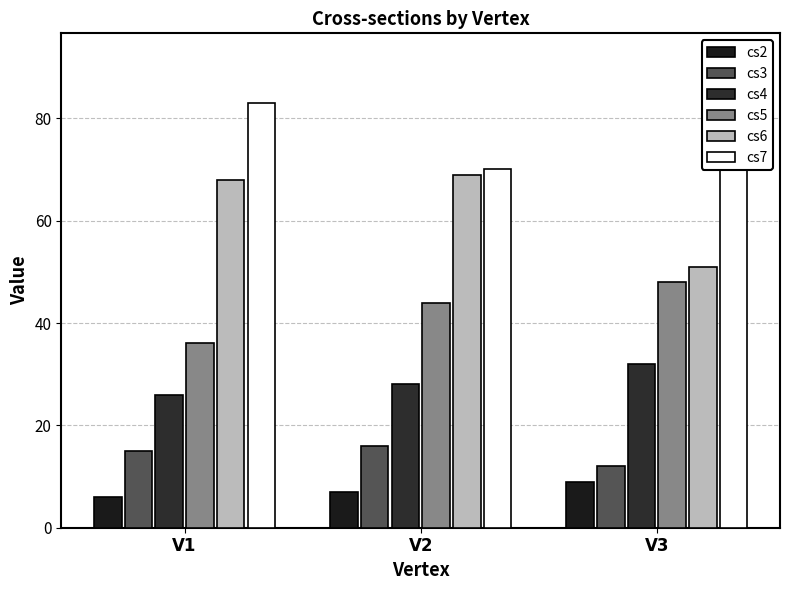

Between V2 and V3, which series saw the biggest shift?

cs7